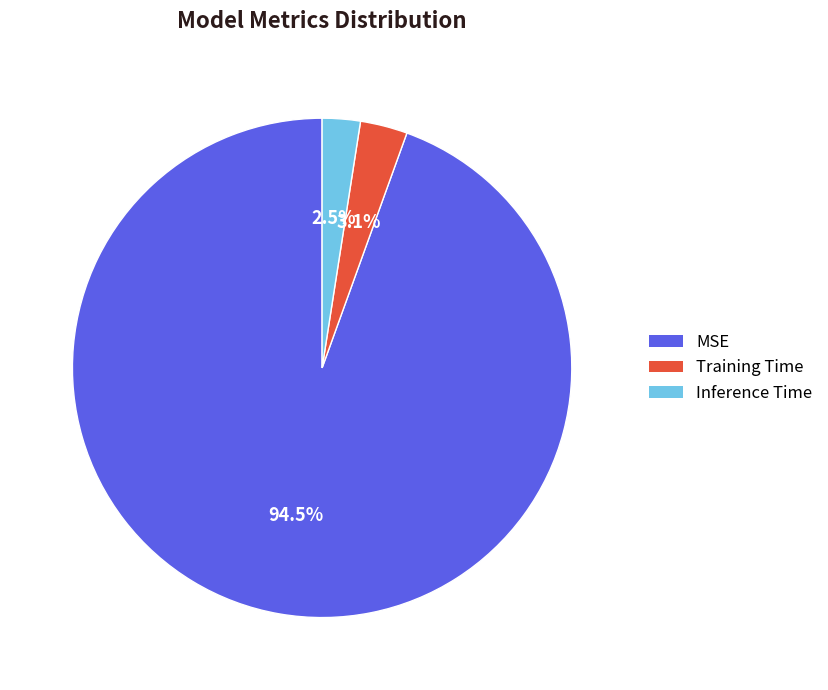

How many segments does this pie chart have?

3